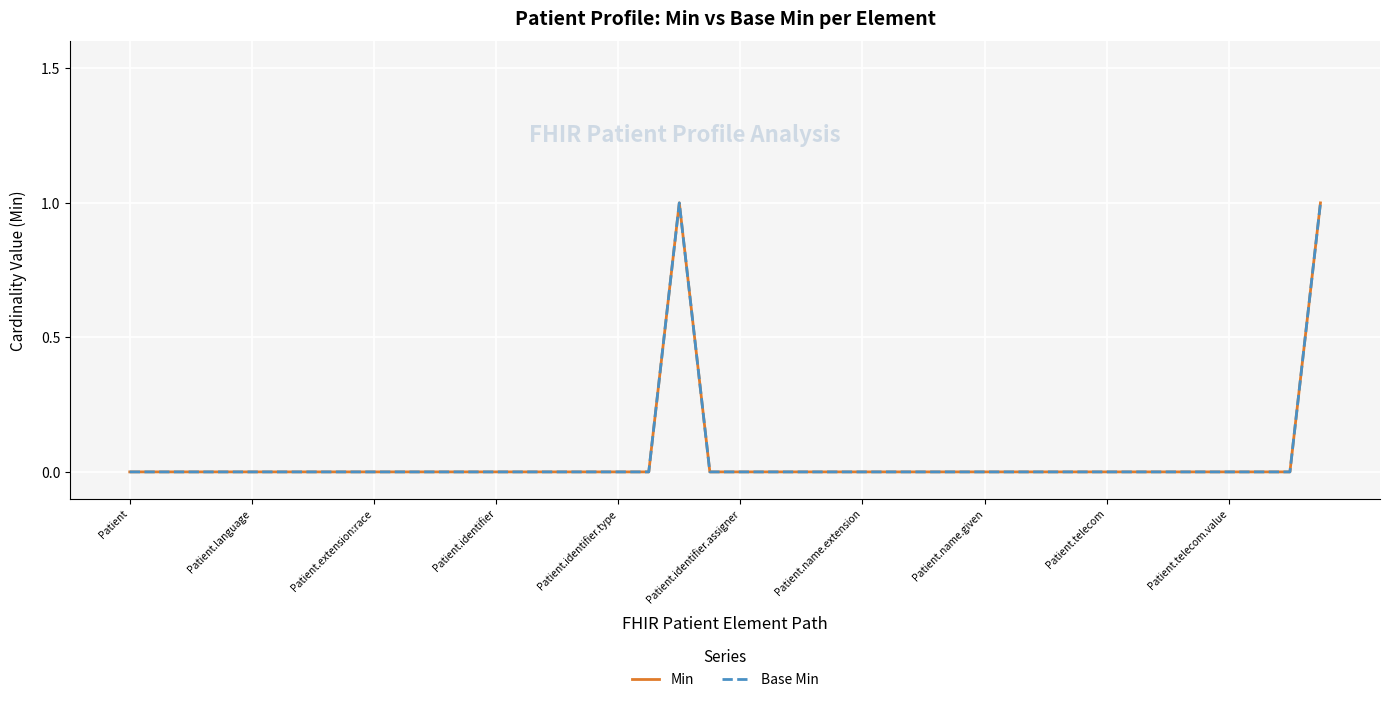

Is this an area chart (filled region under the line)?

No